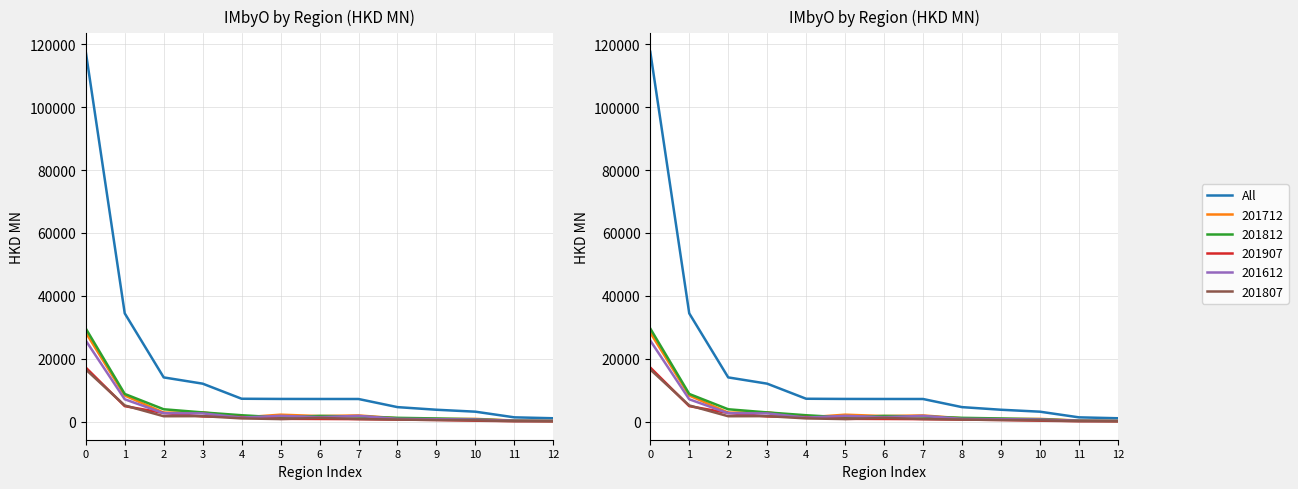

What is the approximate value at 5?

7247.5